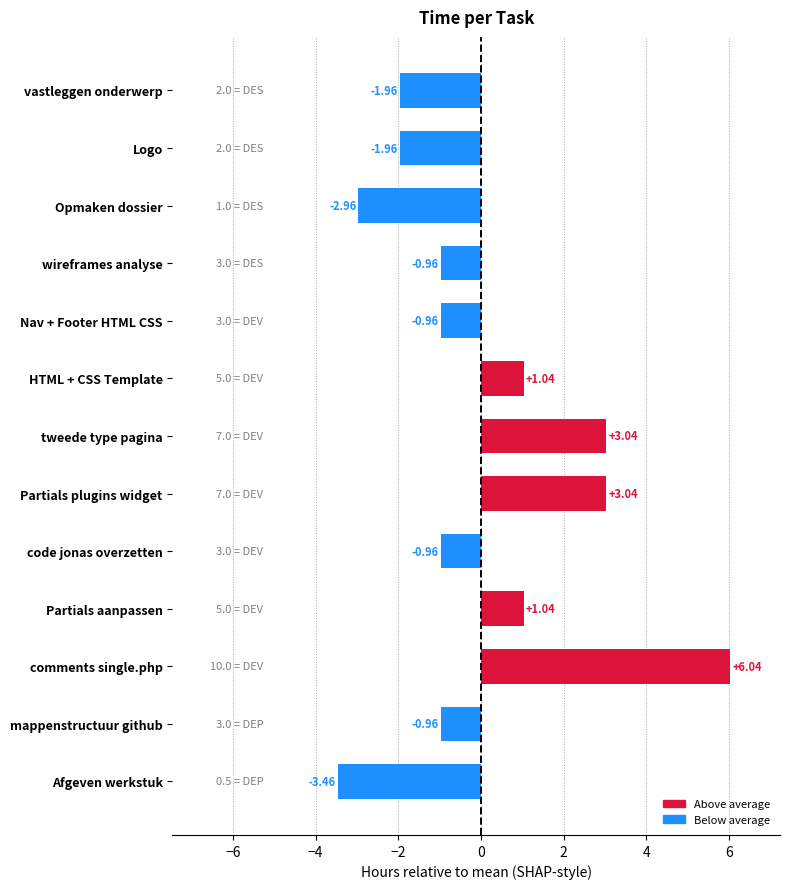

What is the sum of the values at code jonas overzetten and Logo?

-2.9